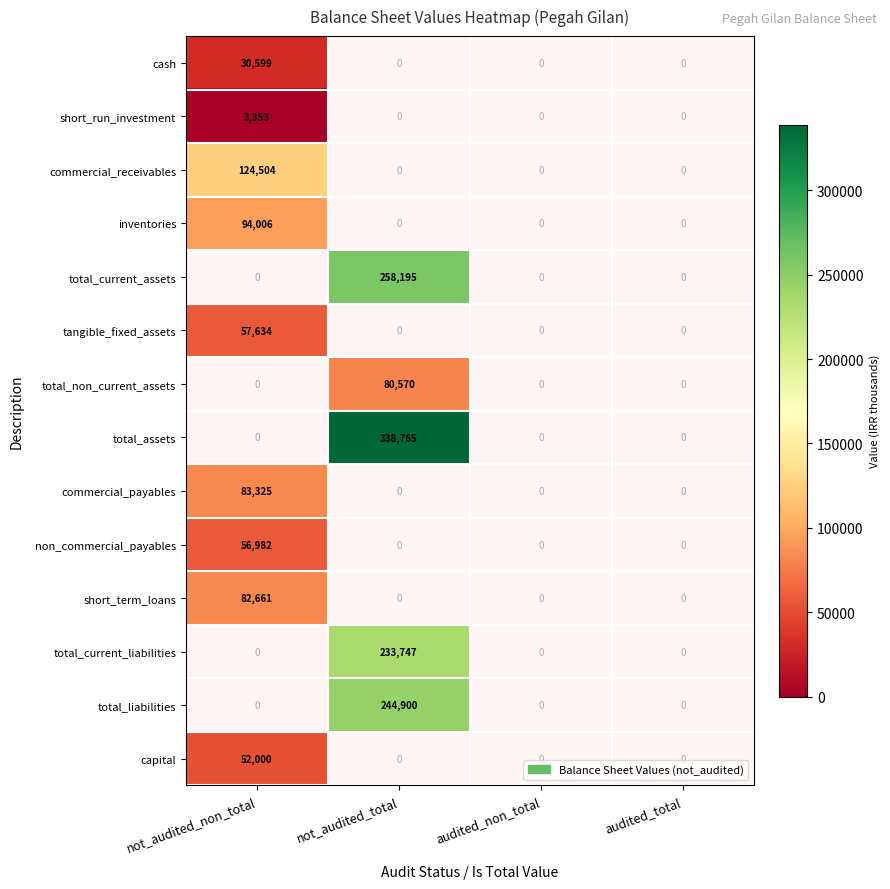

True or false: inventories has a value of 44653 at not_audited_non_total.

False